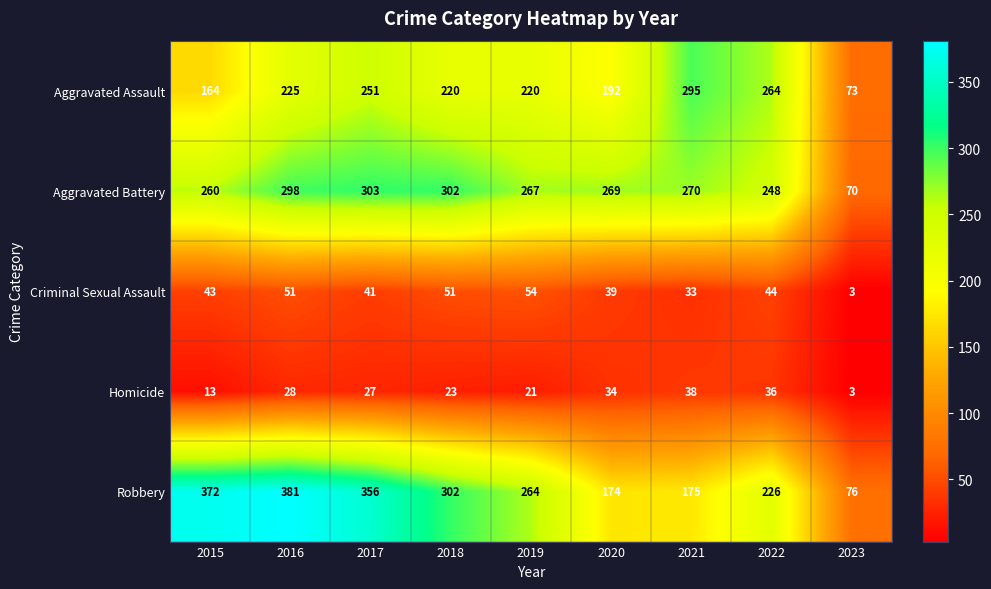

The Homicide series shows 13 at 2015. True or false?

True